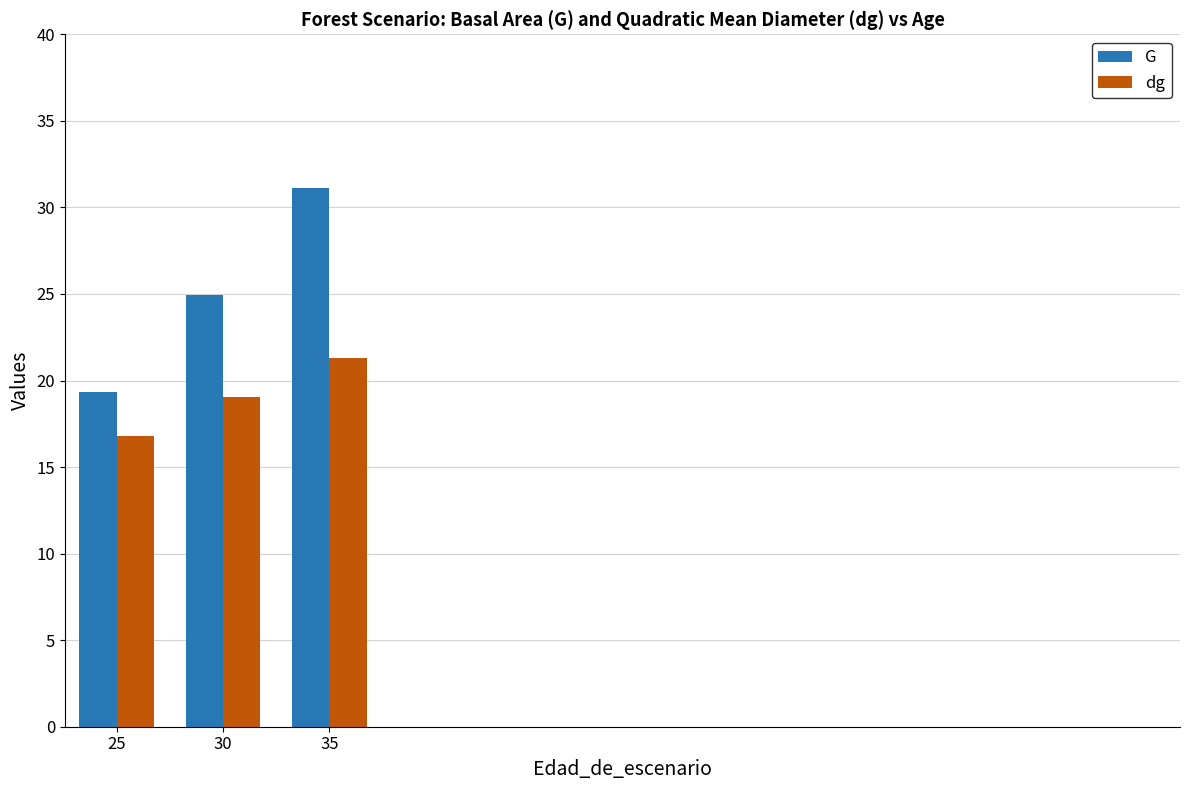

At which label does dg reach its minimum?

25